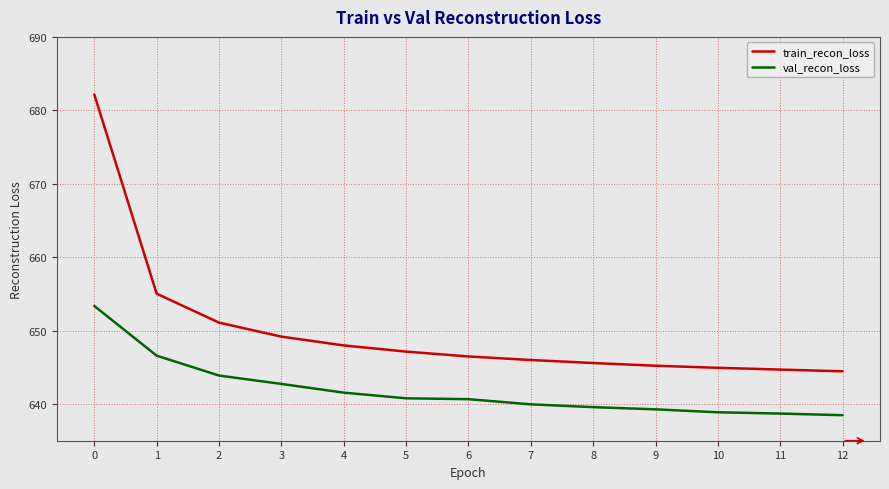

Which series has the largest range (max minus min)?

train_recon_loss